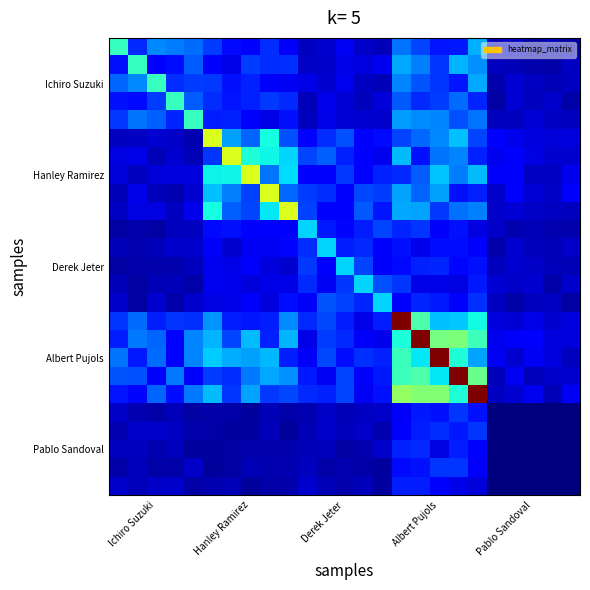

How many data points does each series have?

25